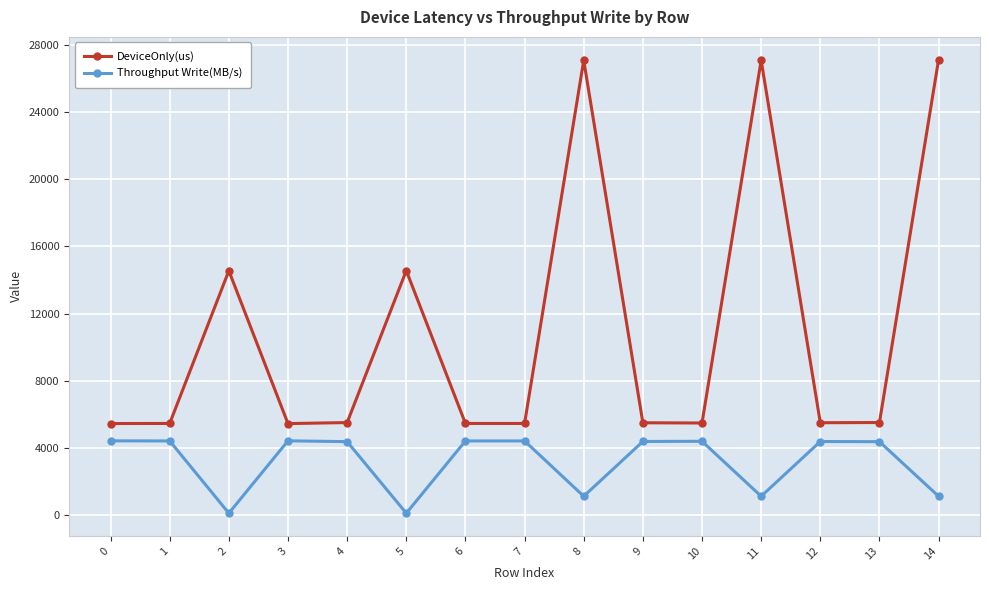

True or false: DeviceOnly(us) and Throughput Write(MB/s) intersect in this chart.

False